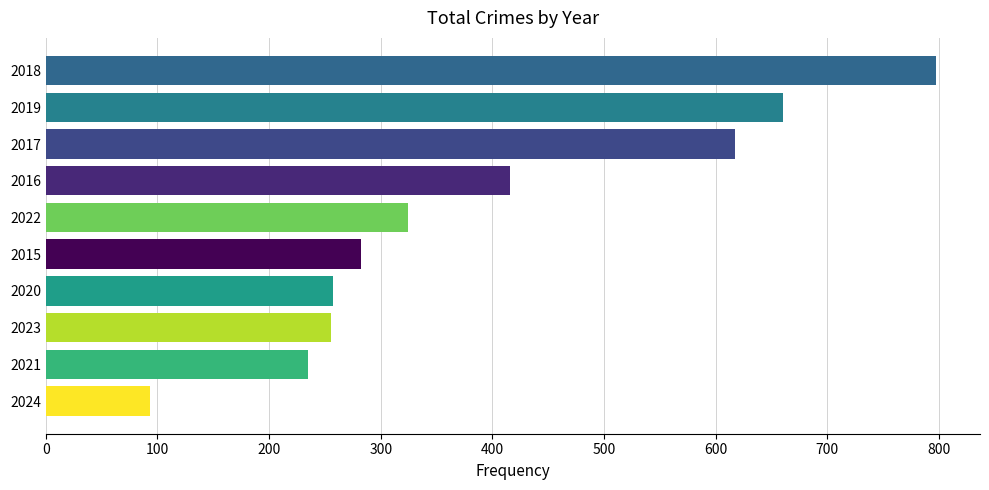

What is the average value?

394